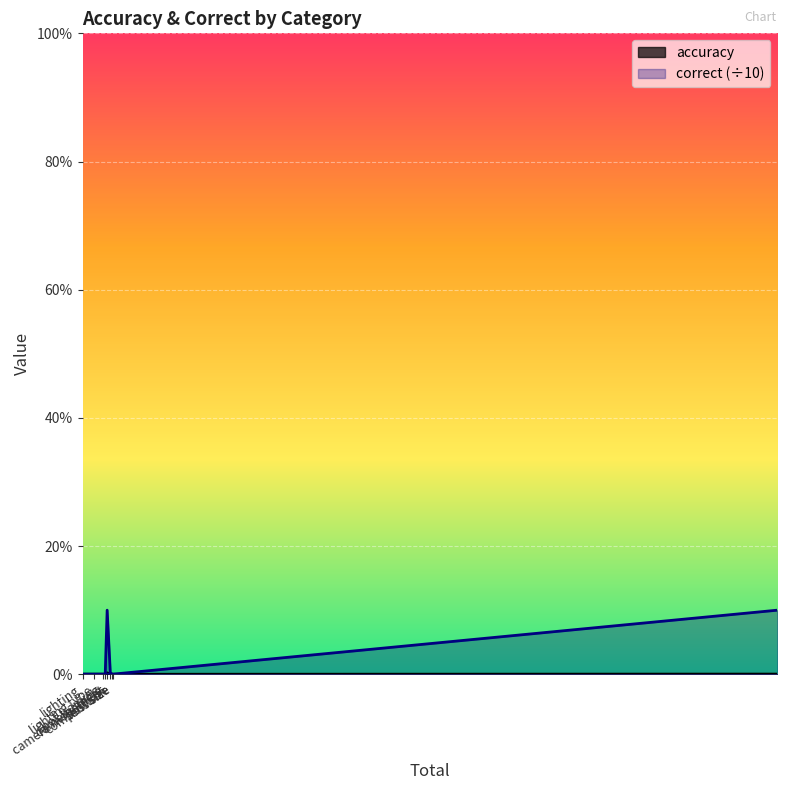

Between composition and lighting, which is larger?

composition